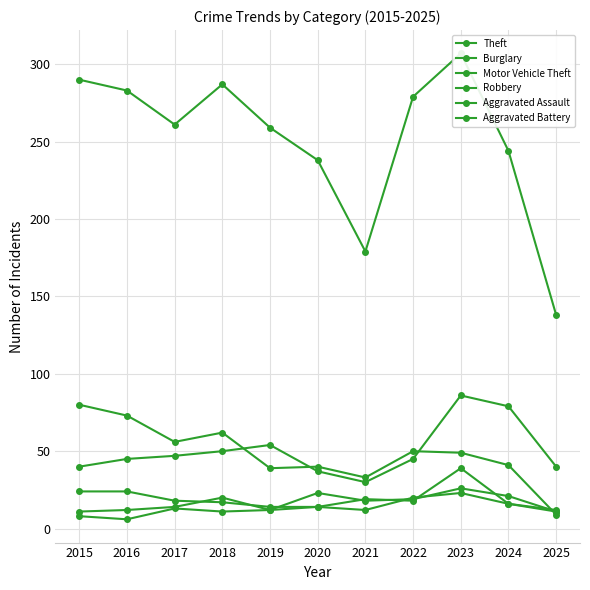

The value of Robbery at 2018 is 17. True or false?

True